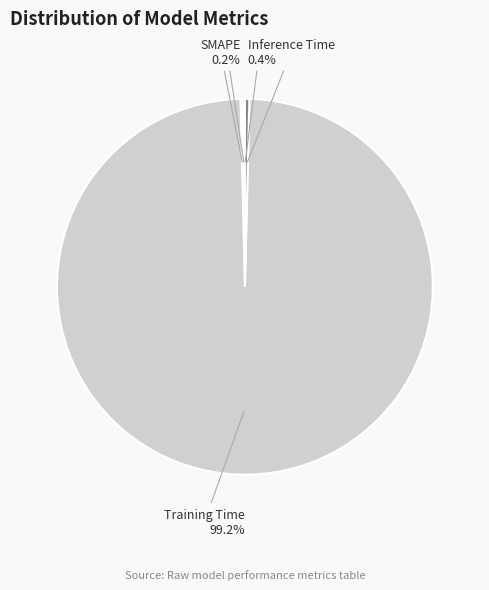

Which slice is the largest?

Training Time